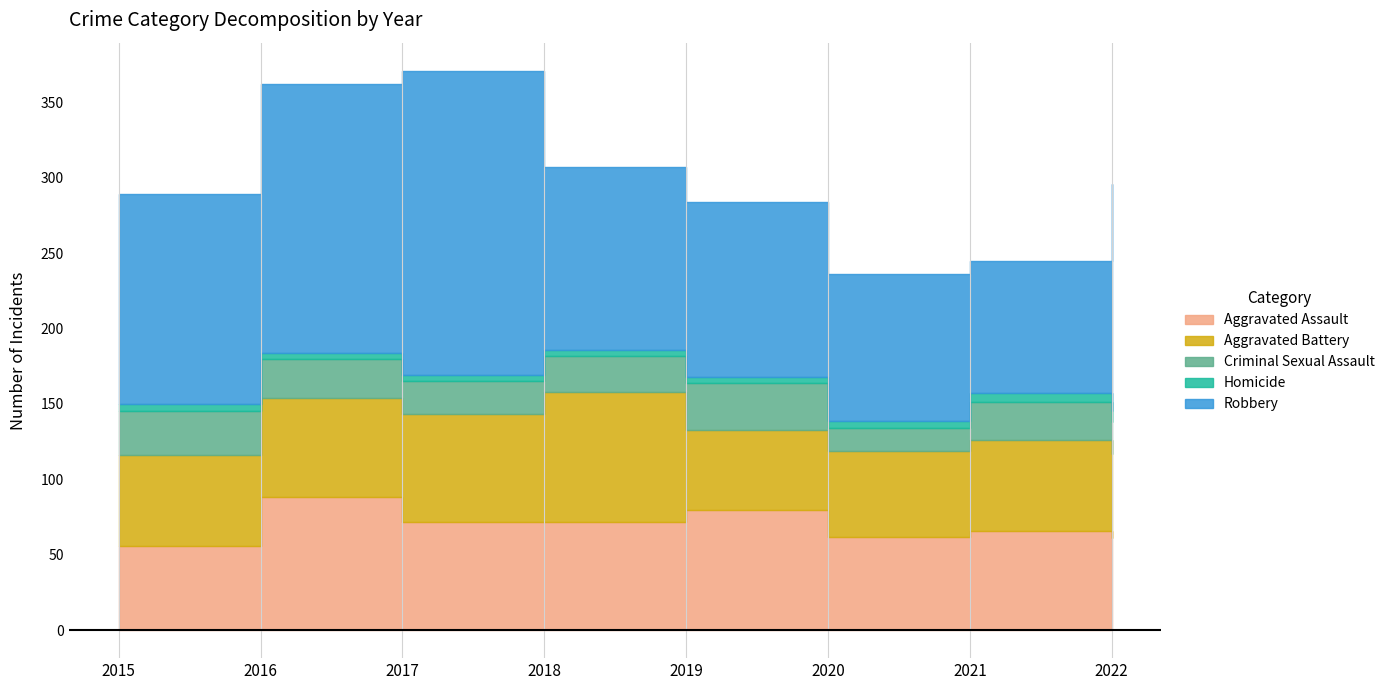

What is the difference between the Aggravated Assault values at 2015 and 2022?

5